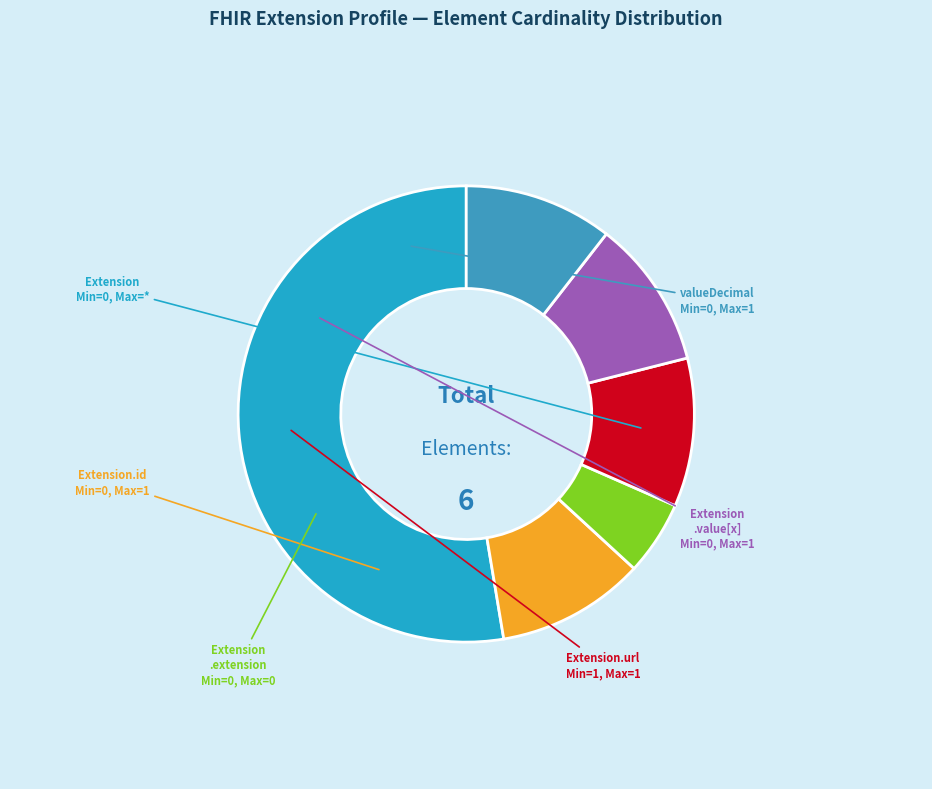

How many slices are in this pie chart?

6